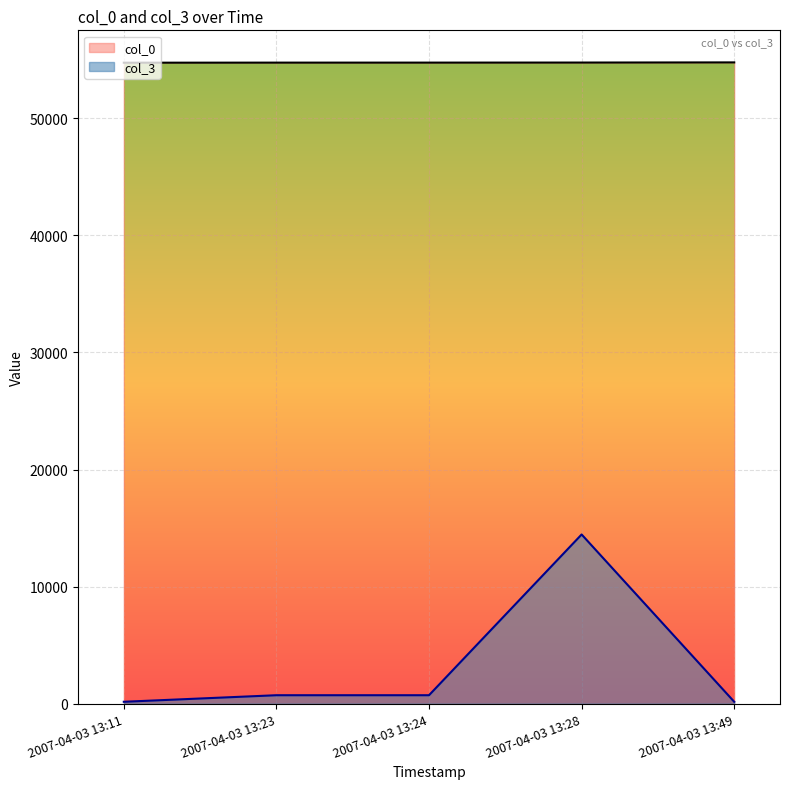

What is the maximum value for col_3?

14456